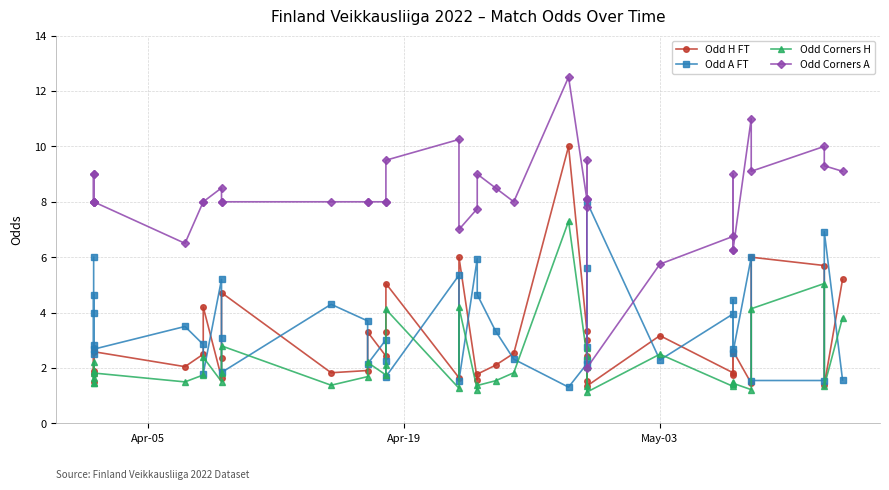

At which category does Odd Corners H reach its first local peak?

Apr-19